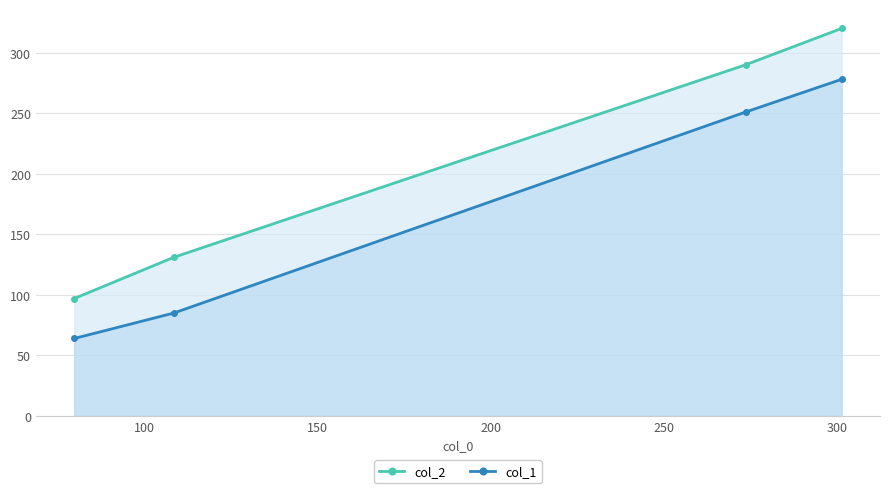

Reading left to right, what are all the values shown in this chart?

col_2: 97	131	290	320
col_1: 64	85	251	278